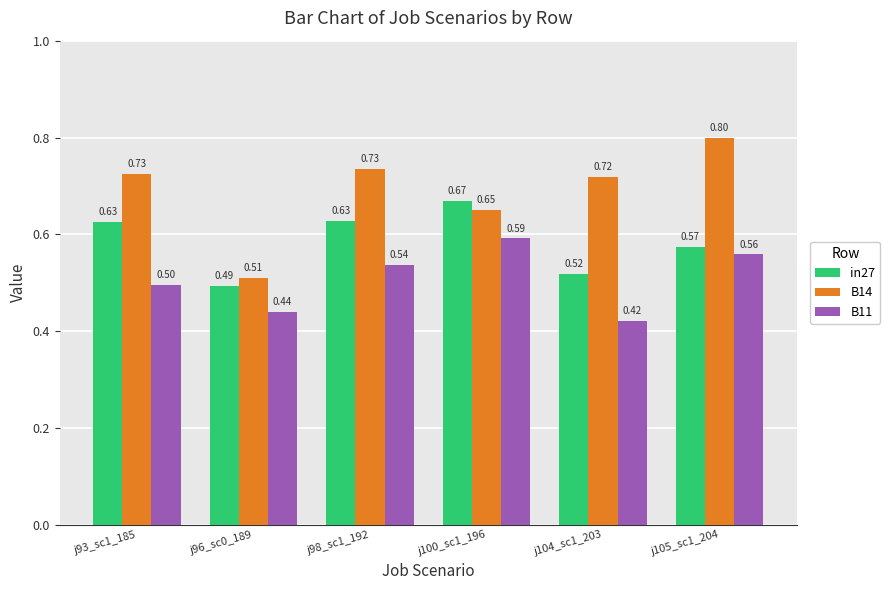

Where is in27 nearest to the value 0?

j96_sc0_189